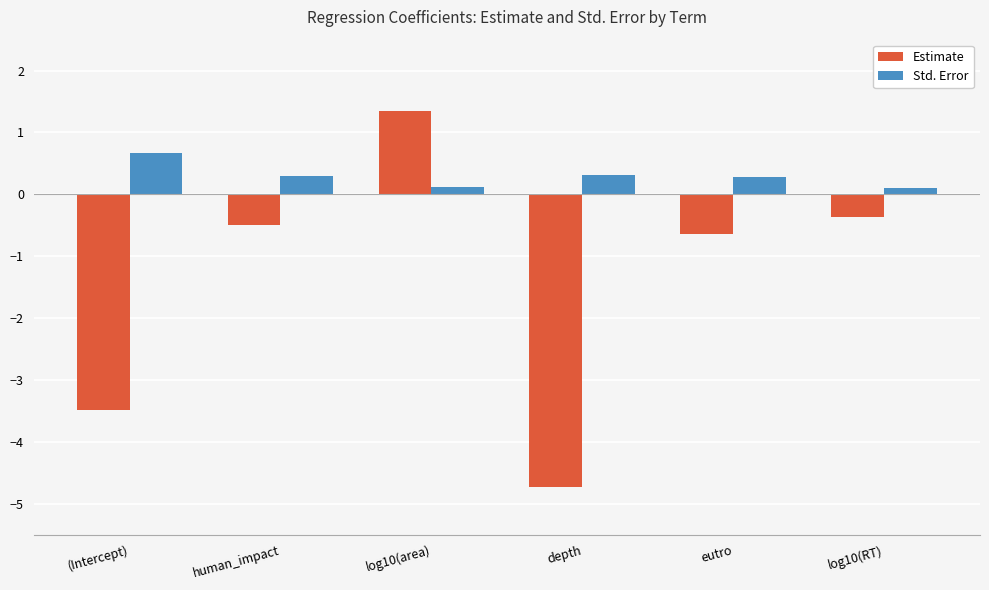

What is the total value across all series at depth?

-4.4